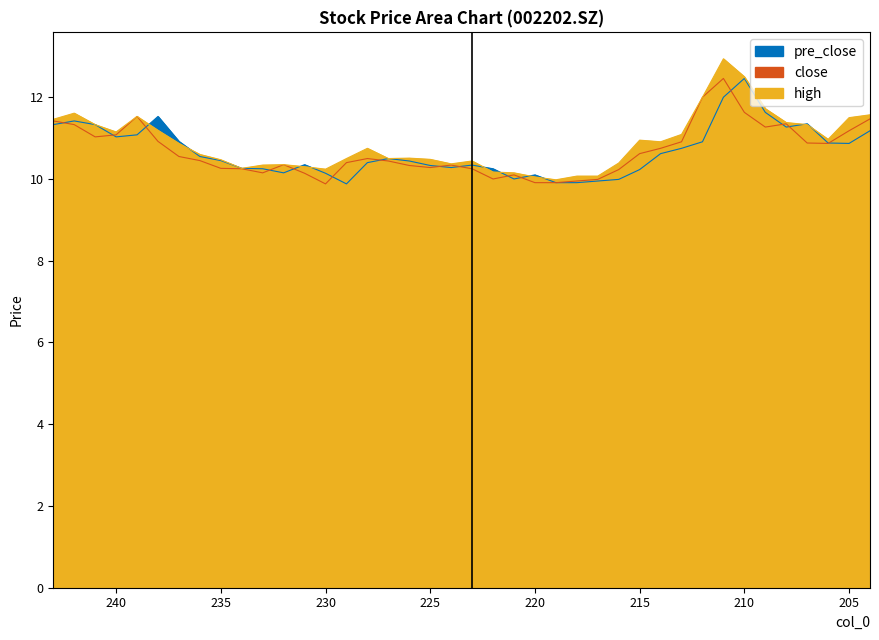

Reading left to right, what are all the values shown in this chart?

close: 11.4	11.3	11.0	11.1	11.5	10.9	10.6	10.4	10.3	10.2	10.2	10.3	10.1	9.9	10.4	10.5	10.4	10.3	10.3	10.3	10.2	10.0	10.1	9.9	9.9	9.9	10.0	10.2	10.6	10.8	10.9	12.0	12.5	11.6	11.3	11.3	10.9	10.9	11.2	11.5
high: 11.5	11.6	11.3	11.2	11.5	11.2	10.9	10.6	10.5	10.3	10.3	10.3	10.3	10.2	10.5	10.8	10.5	10.5	10.5	10.4	10.4	10.2	10.2	10.1	10.0	10.1	10.1	10.4	10.9	10.9	11.1	12.0	12.9	12.5	11.7	11.4	11.3	11.0	11.5	11.6
pre_close: 11.3	11.4	11.3	11.0	11.1	11.5	10.9	10.6	10.4	10.3	10.2	10.2	10.3	10.1	9.9	10.4	10.5	10.4	10.3	10.3	10.3	10.2	10.0	10.1	9.9	9.9	9.9	10.0	10.2	10.6	10.8	10.9	12.0	12.5	11.6	11.3	11.3	10.9	10.9	11.2